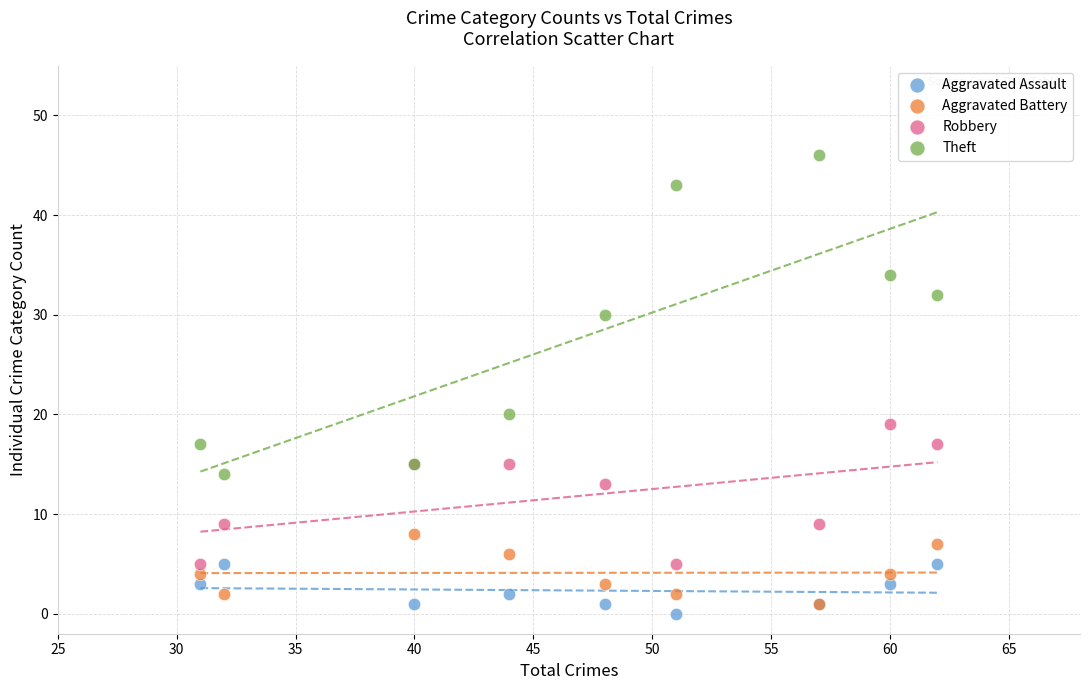

In the Robbery series, what Y value is closest to 12?

13